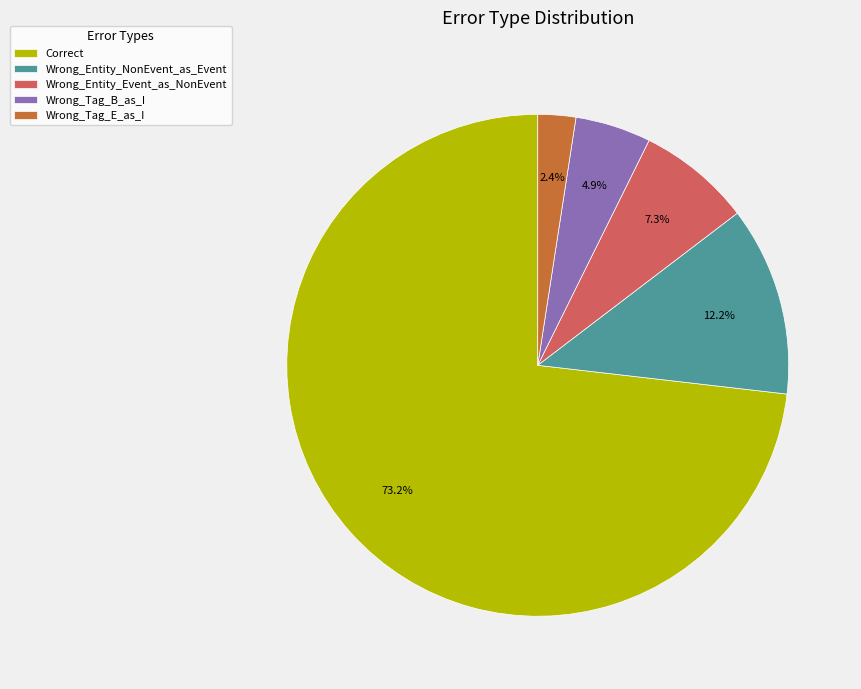

Rank the categories by value from highest to lowest.

Correct, Wrong_Entity_NonEvent_as_Event, Wrong_Entity_Event_as_NonEvent, Wrong_Tag_B_as_I, Wrong_Tag_E_as_I